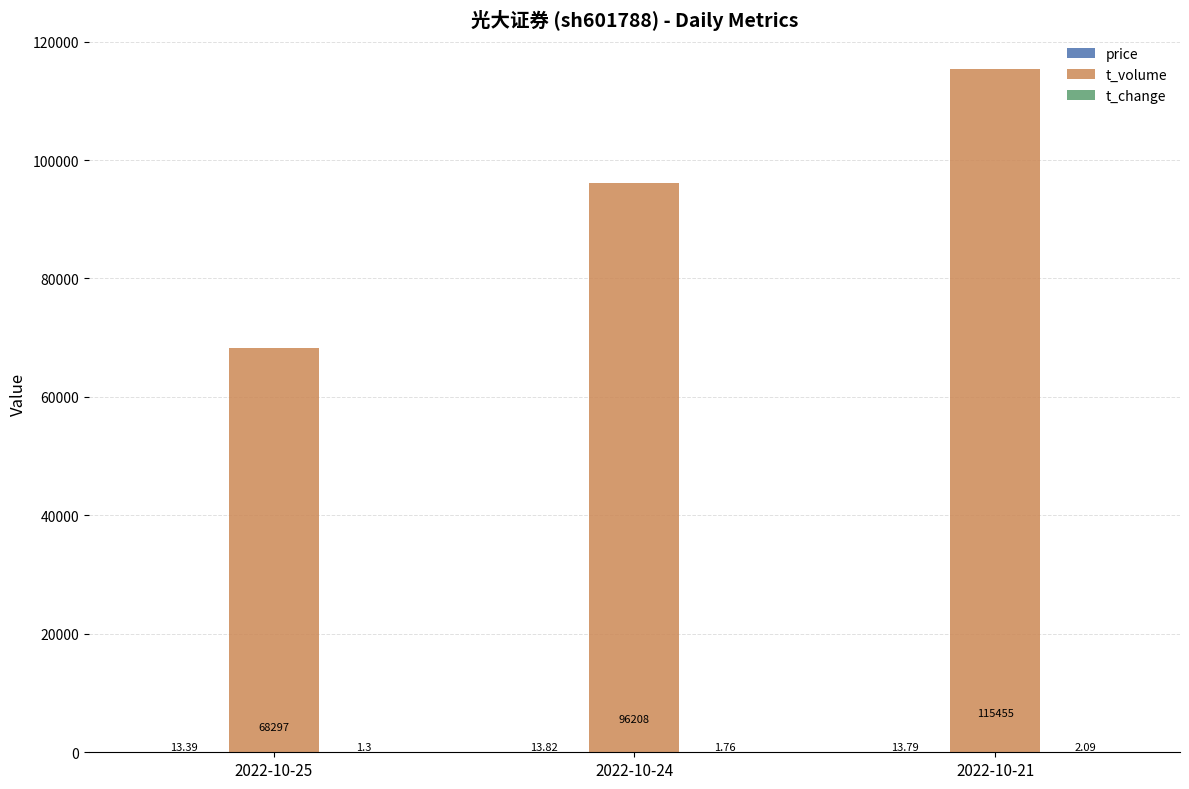

Between 2022-10-25 and 2022-10-24, which series saw the biggest shift?

t_volume